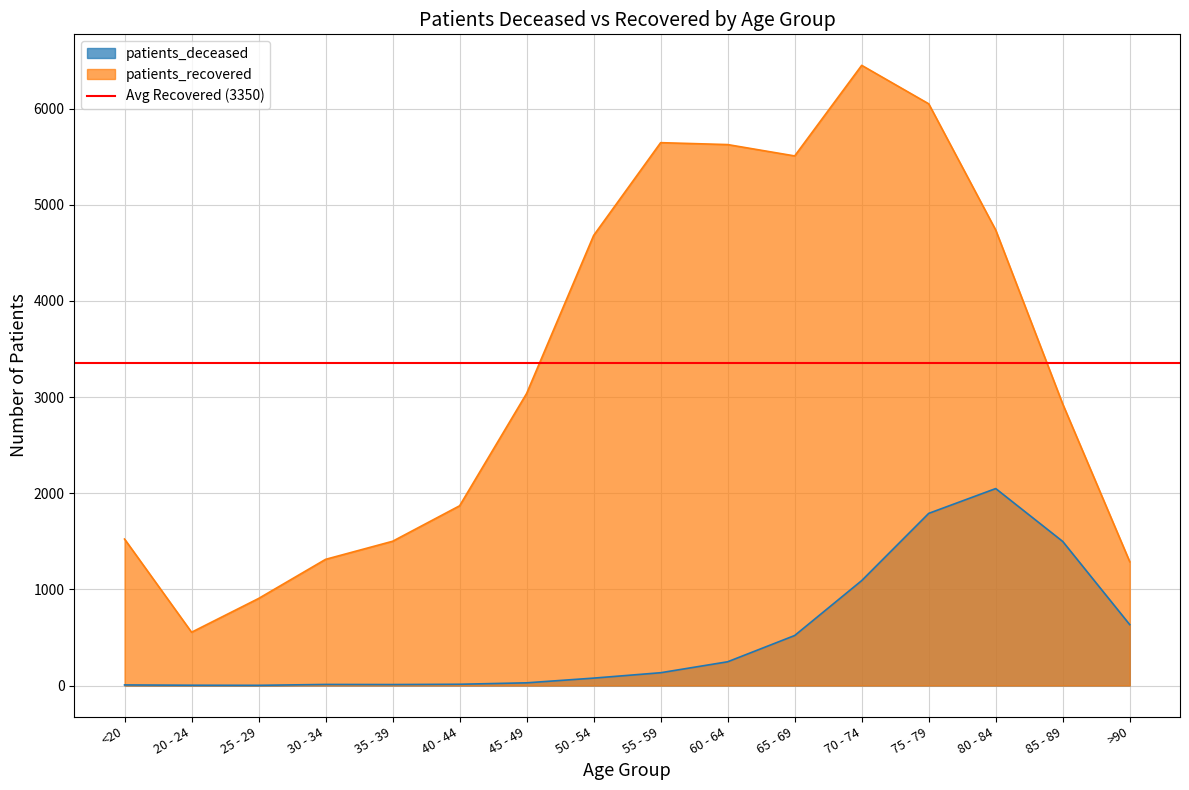

At 75 - 79, list the series in order from smallest to largest.

patients_deceased, patients_recovered